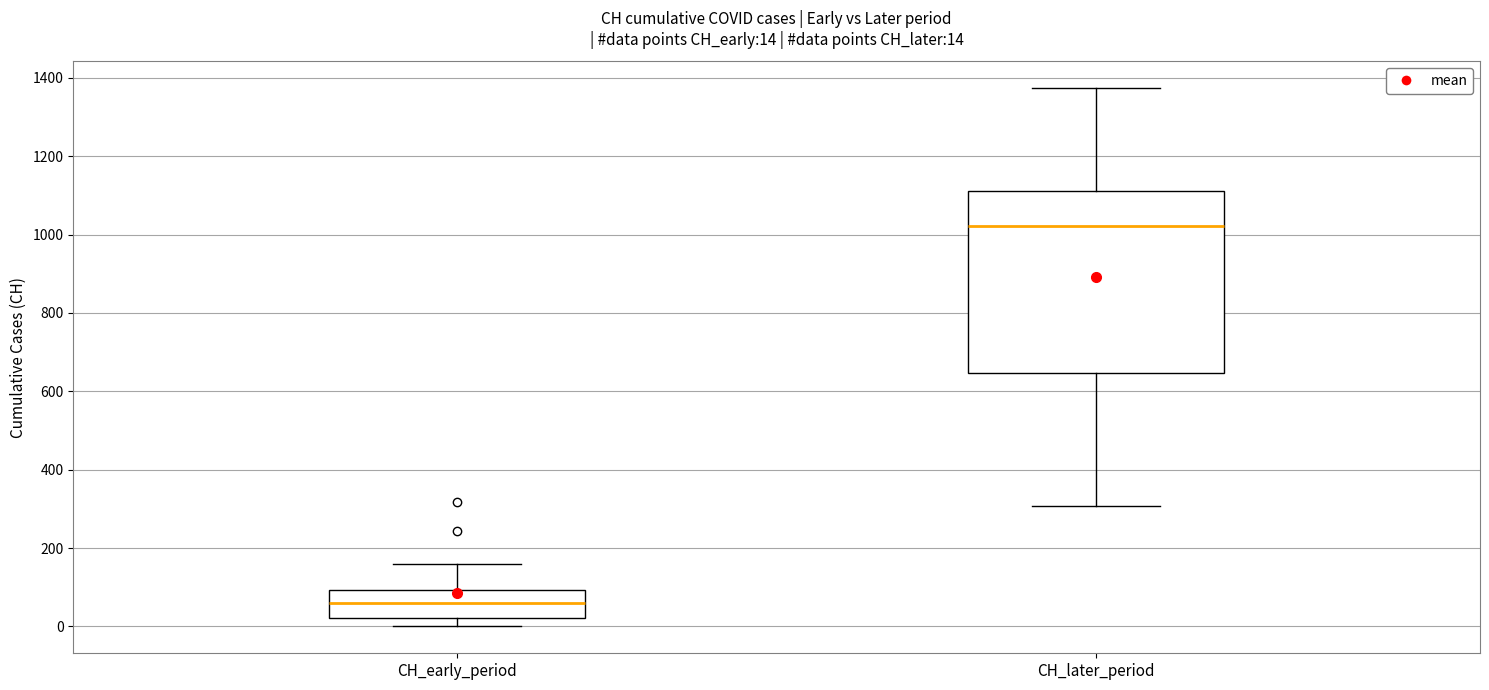

Which box's median line is the highest?

CH_later_period